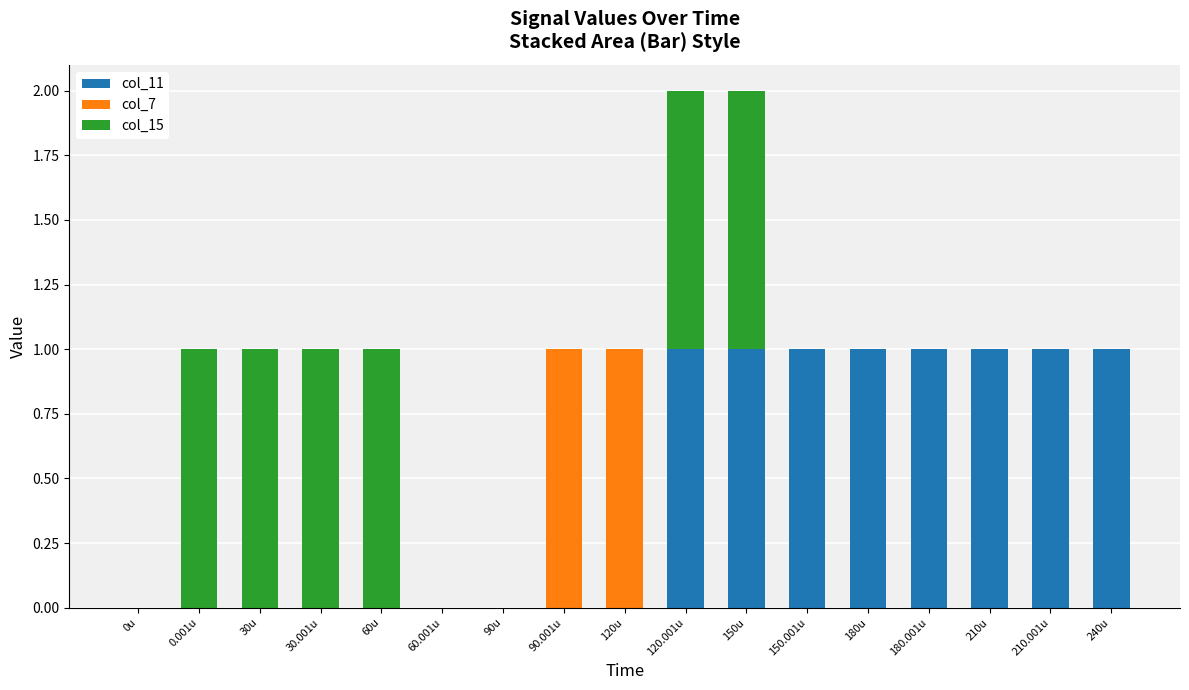

True or false: col_11 has a value of 1 at 30.001u.

False